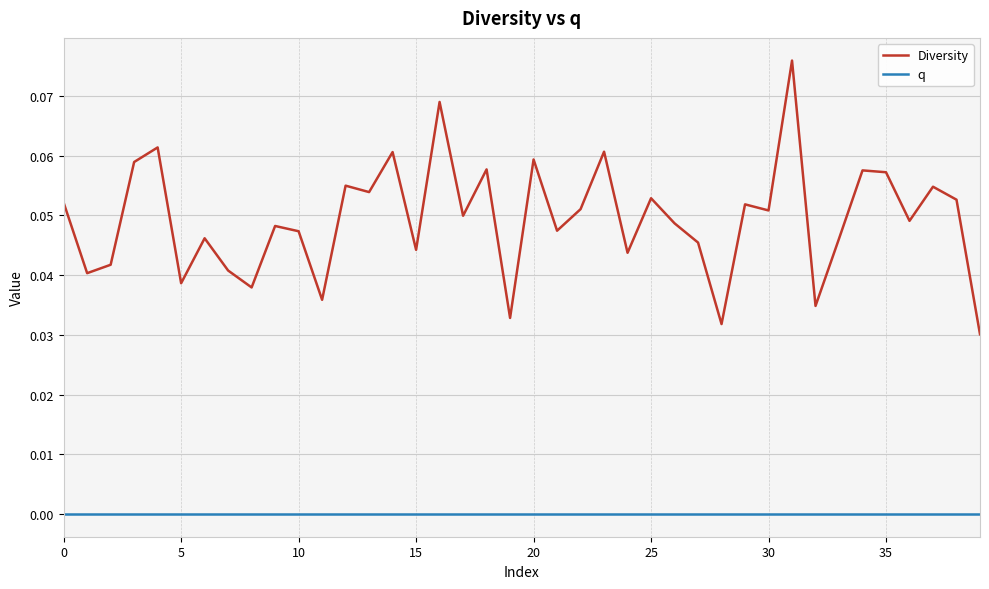

What are all the series names shown in the legend?

Diversity, q